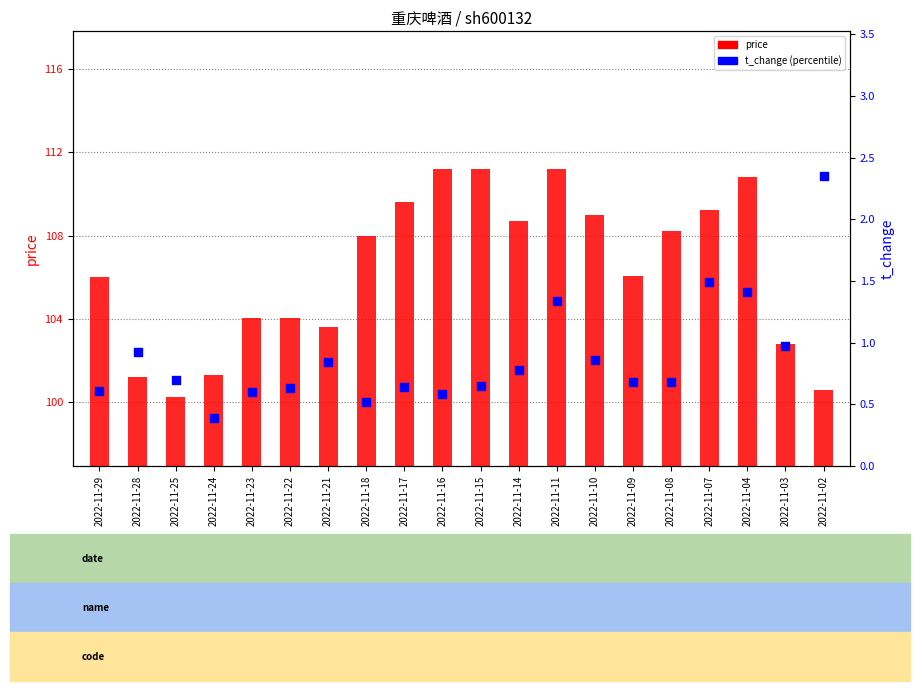

Is the value of price at 2022-11-28 greater than the value of t_change at 2022-11-29?

Yes